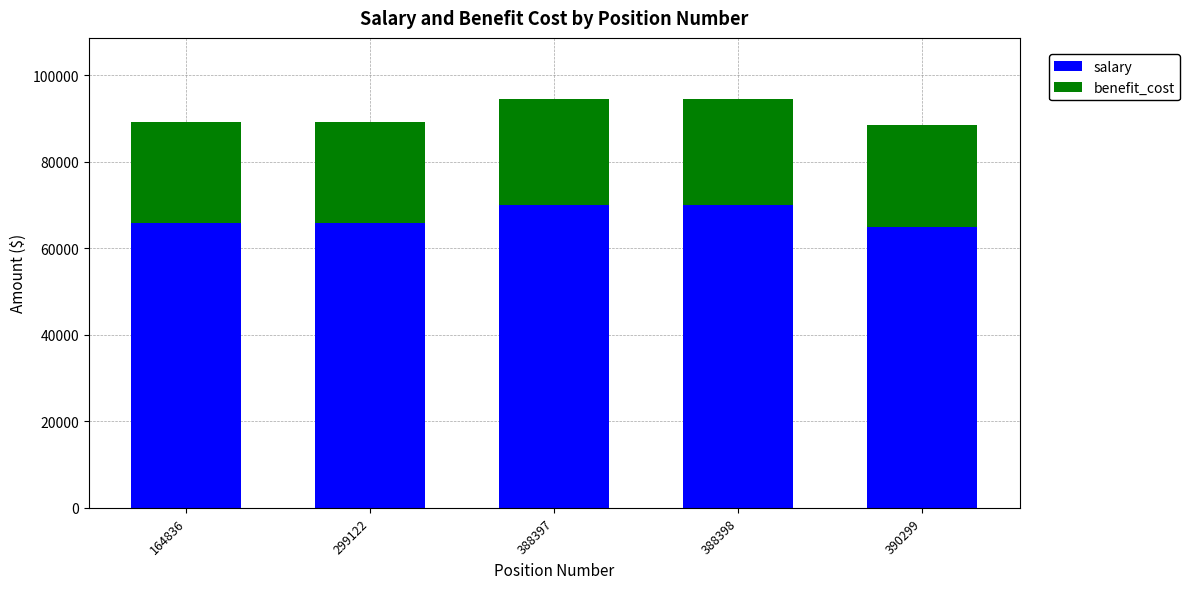

What is the total value across all series at 299122?

89273